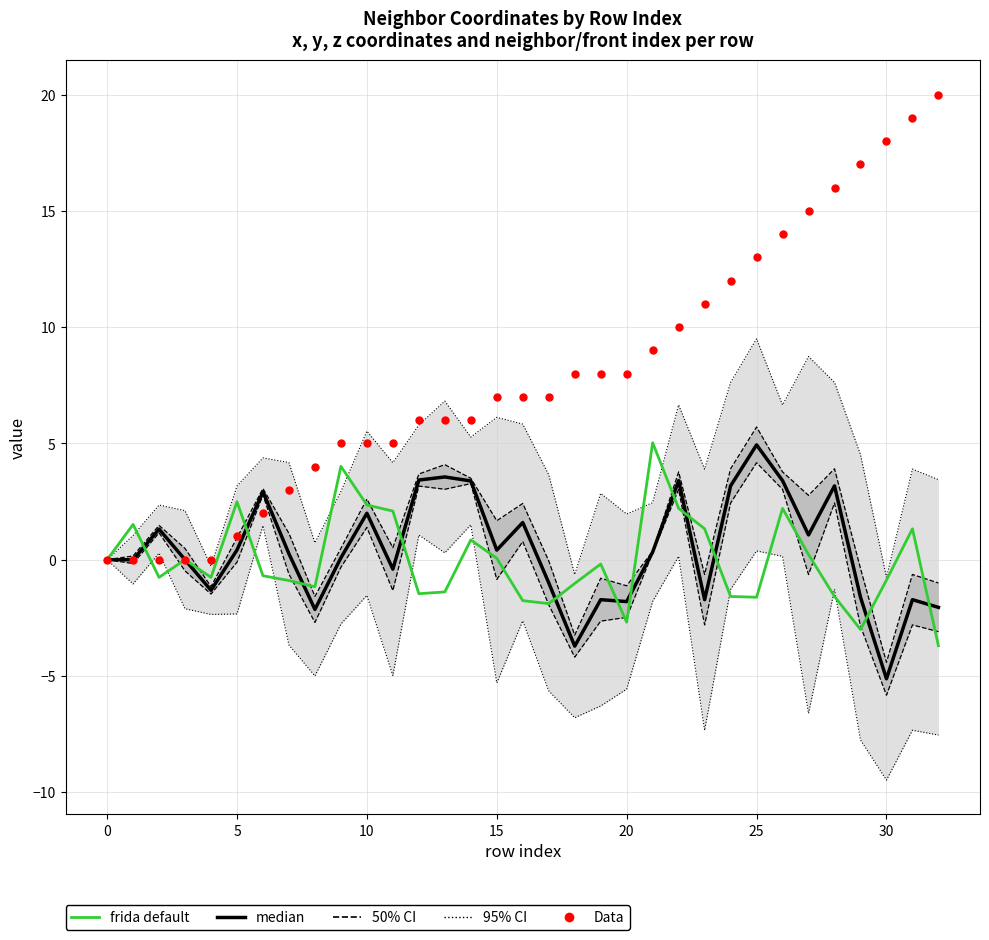

Which series reaches the maximum Y coordinate?

Data